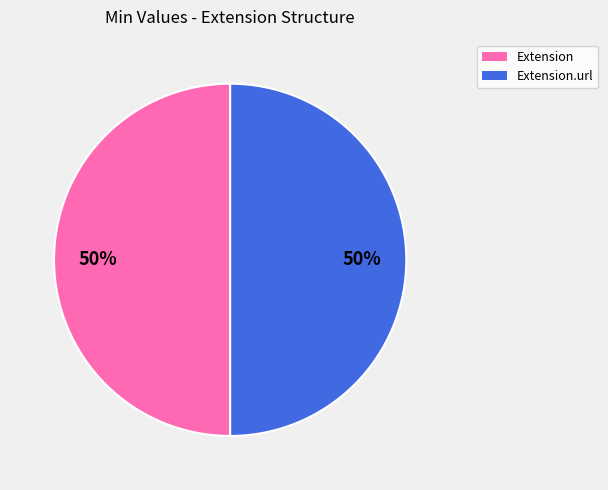

To the nearest percent, what is the average slice percentage?

50%